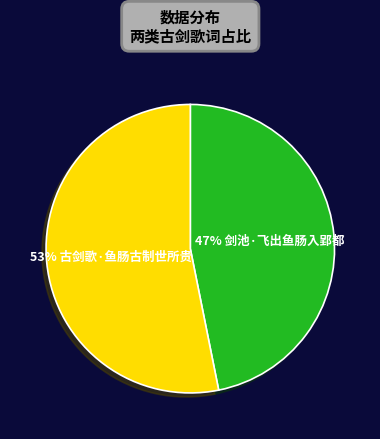

To the nearest percent, what is the average slice percentage?

50%